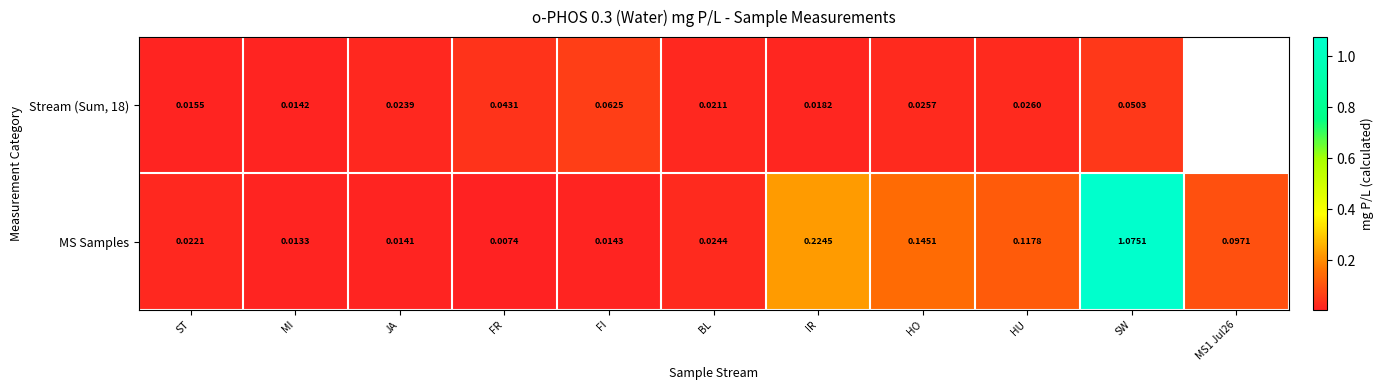

At which category does the chart reach its minimum across all series?

FR